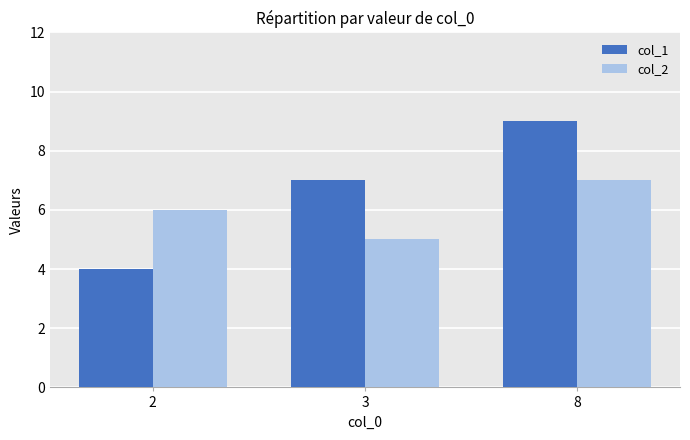

What value does the col_1 series have at 2?

4